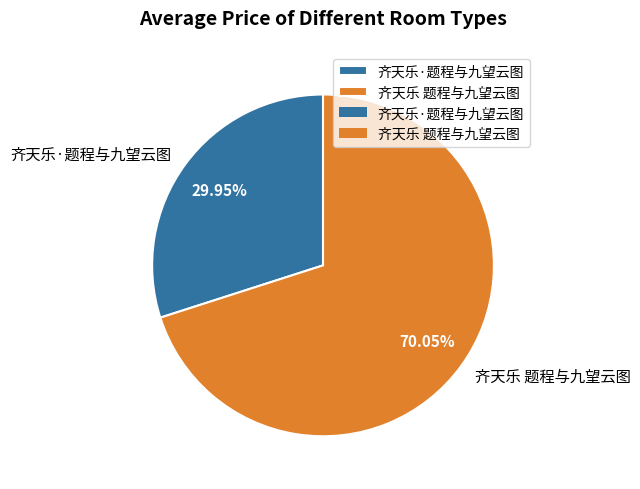

Is it true that 齐天乐·题程与九望云图 is 43% of the pie?

False